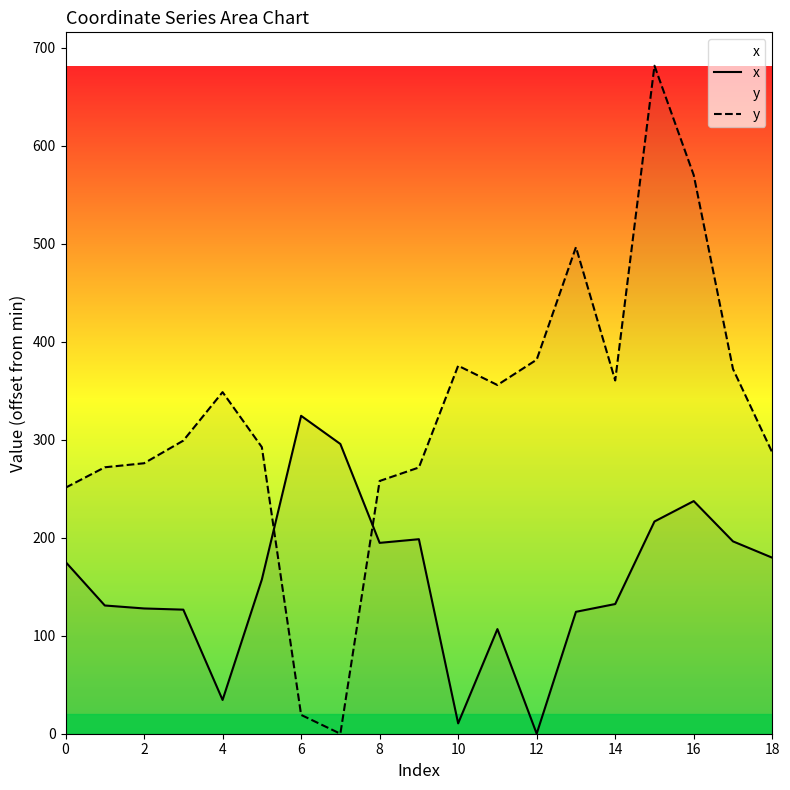

What is the average value of the x series?

156.2